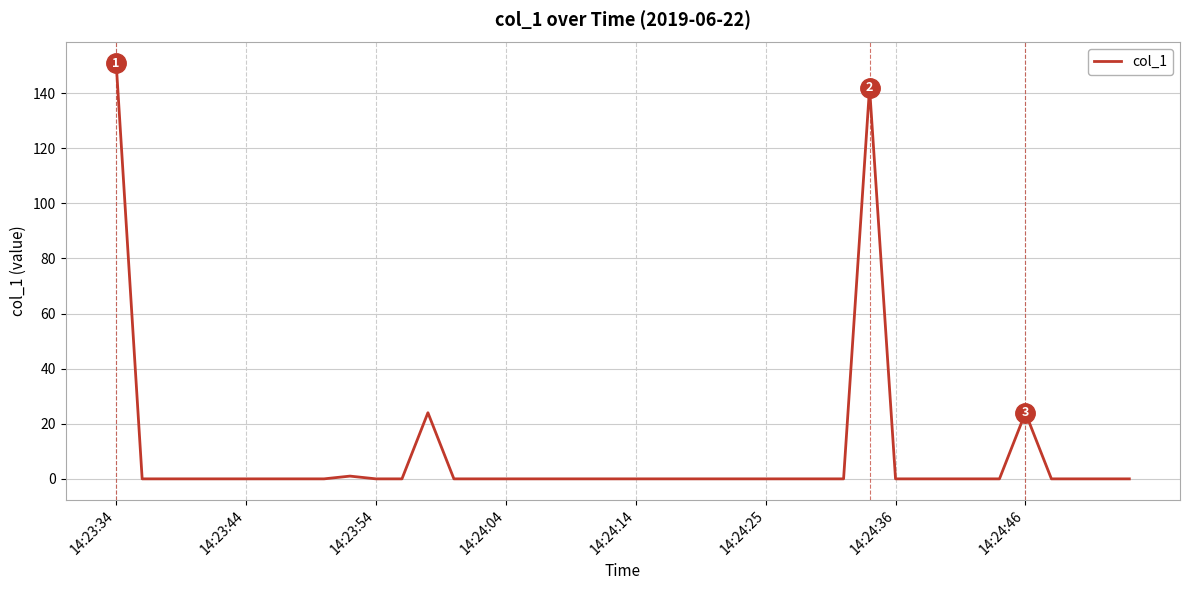

What is the greatest value displayed?

150.8